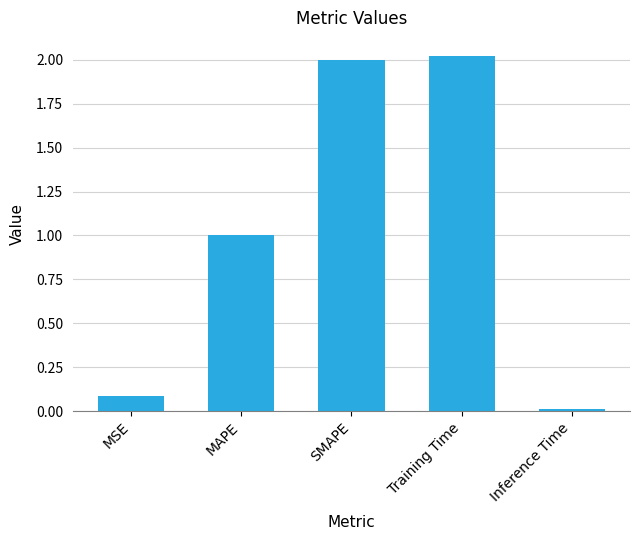

What is the average value?

1.0